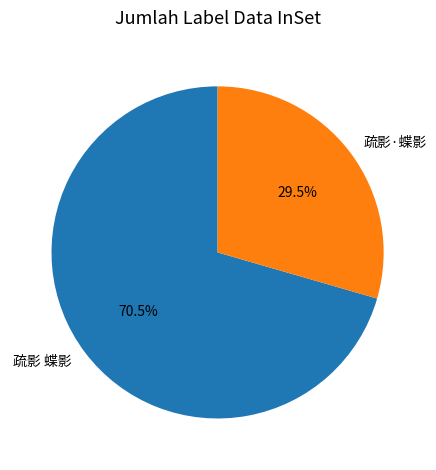

Combined, what portion of the pie is 疏影·蝶影 and 疏影 蝶影?

100.0%